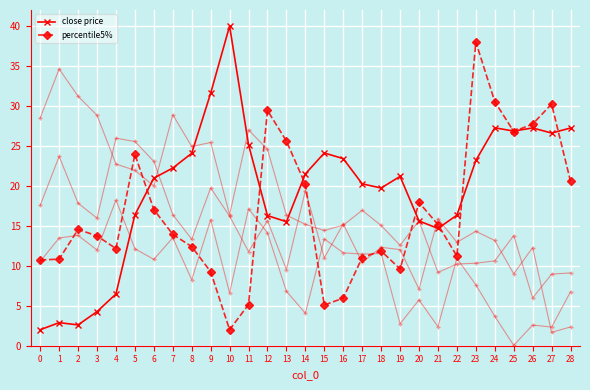

At how many categories does at least one series exceed 38?

1